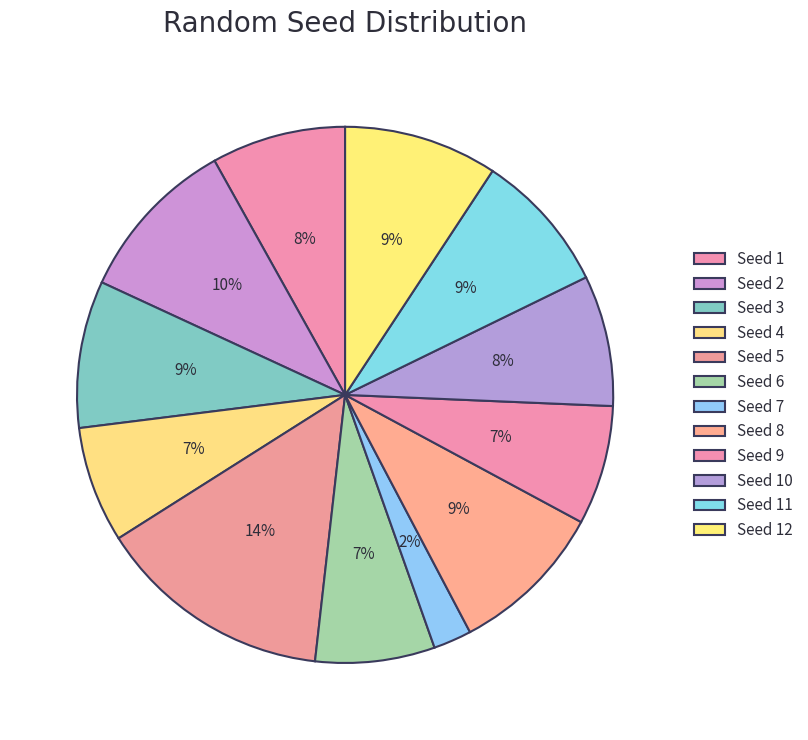

How many slices are in this pie chart?

12